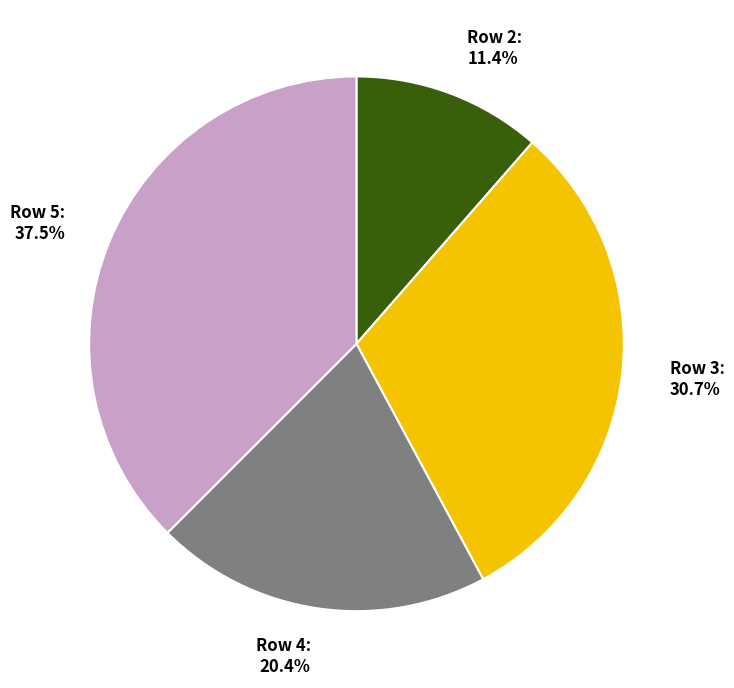

Is there a majority slice in this chart?

No